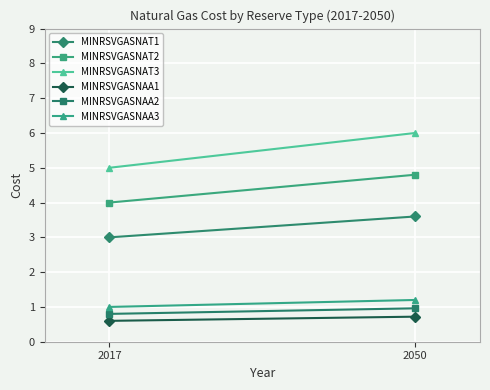

What is the maximum value for MINRSVGASNAA1?

0.7